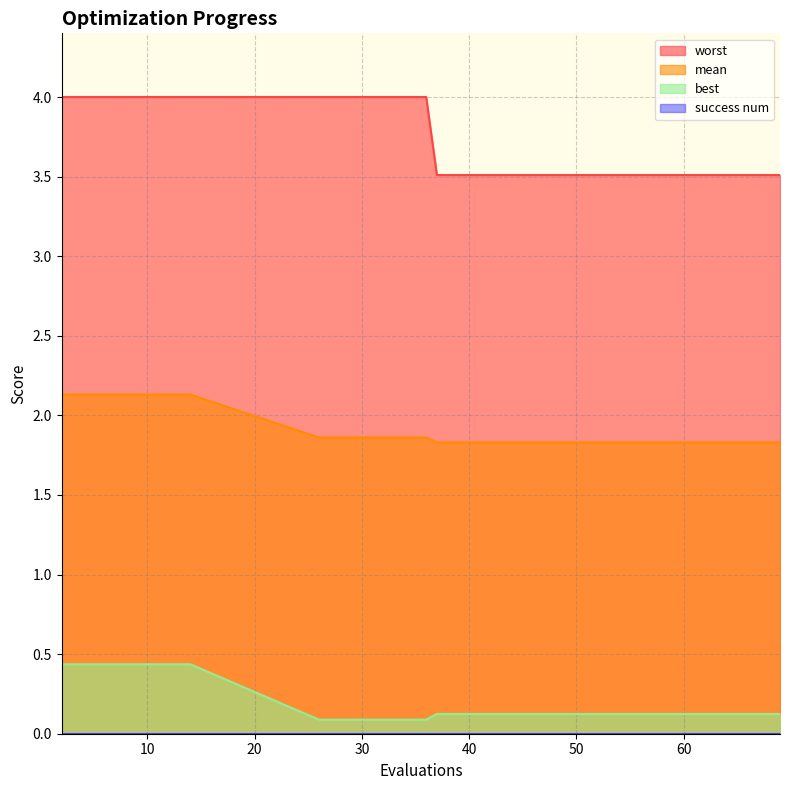

True or false: mean and best intersect in this chart.

False